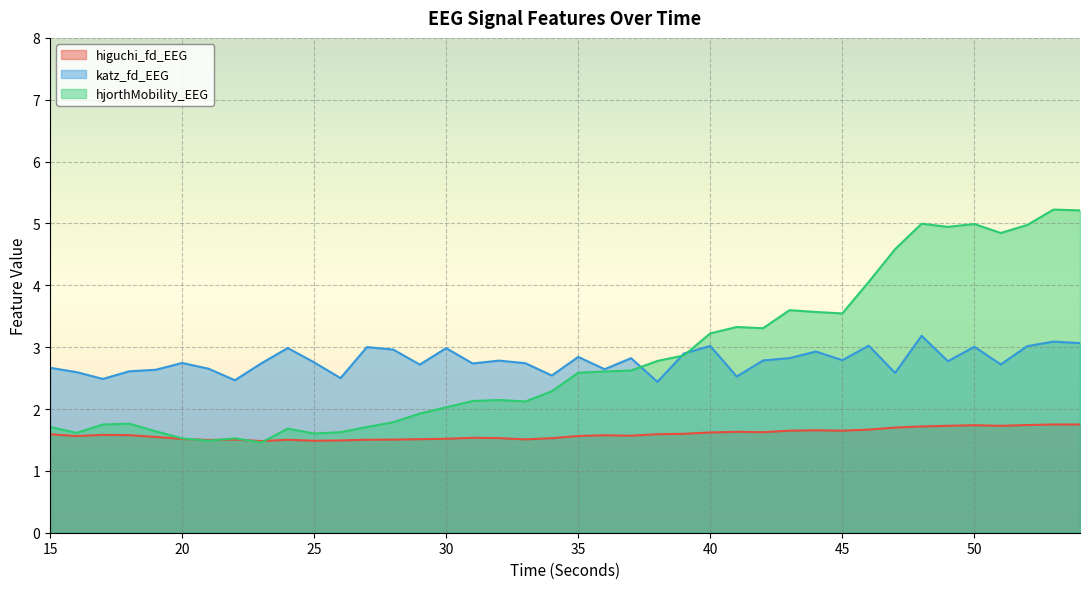

What is the difference between the highest and lowest values at 39?

1.3